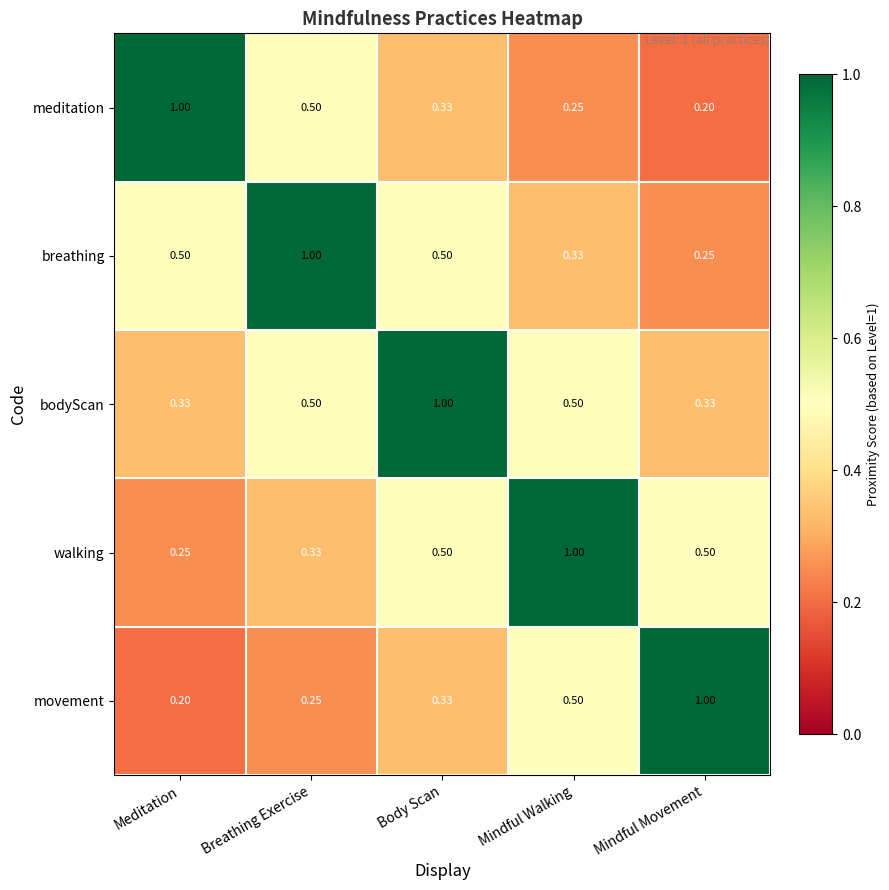

Rank the series at Meditation from lowest to highest value.

movement, walking, bodyScan, breathing, meditation